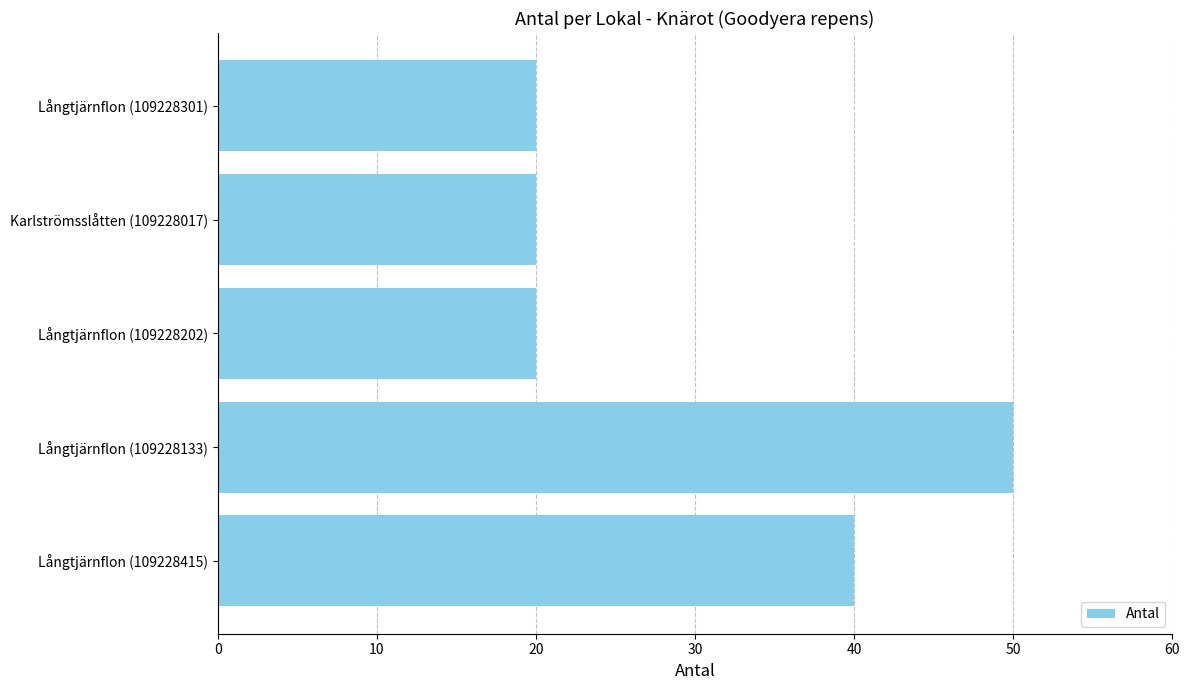

Reading top to bottom, list all the values displayed in this chart.

Långtjärnflon (109228301)=20	Karlströmsslåtten (109228017)=20	Långtjärnflon (109228202)=20	Långtjärnflon (109228133)=50	Långtjärnflon (109228415)=40